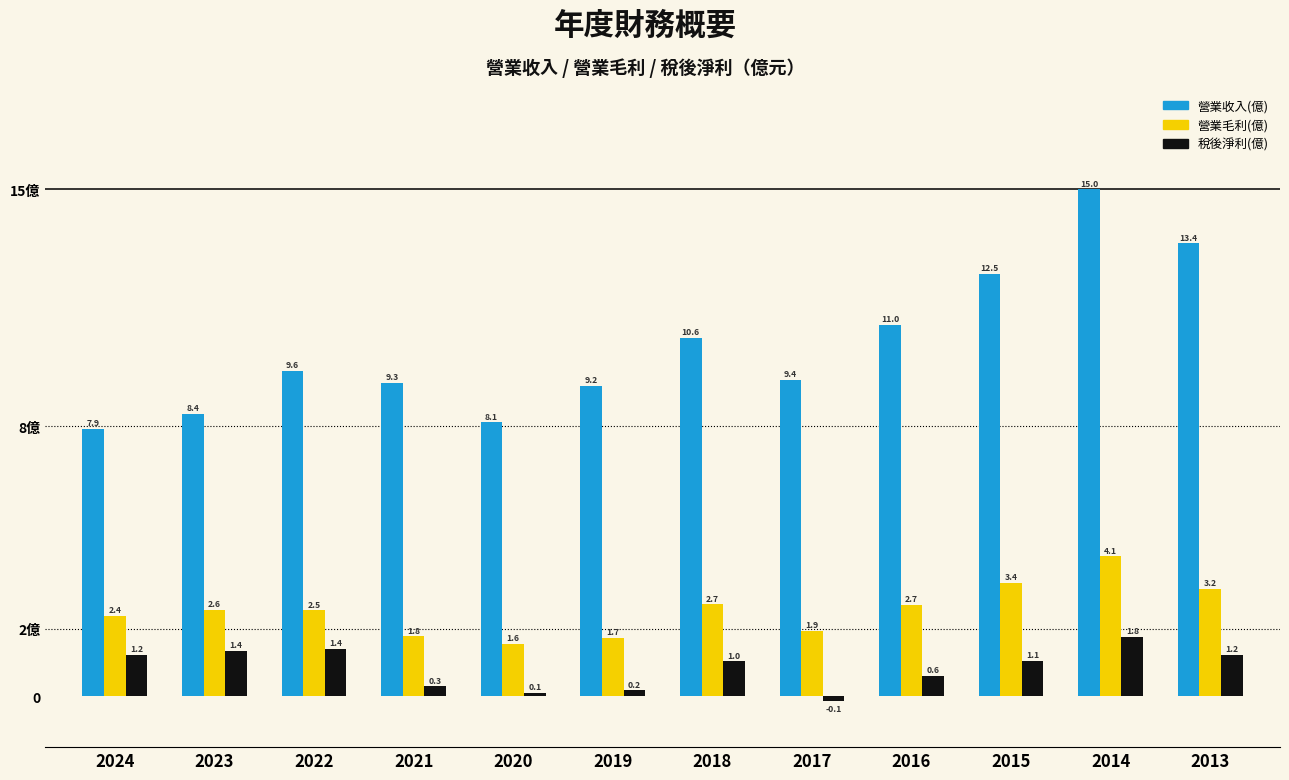

What is the total value across all series at 2019?

11.1